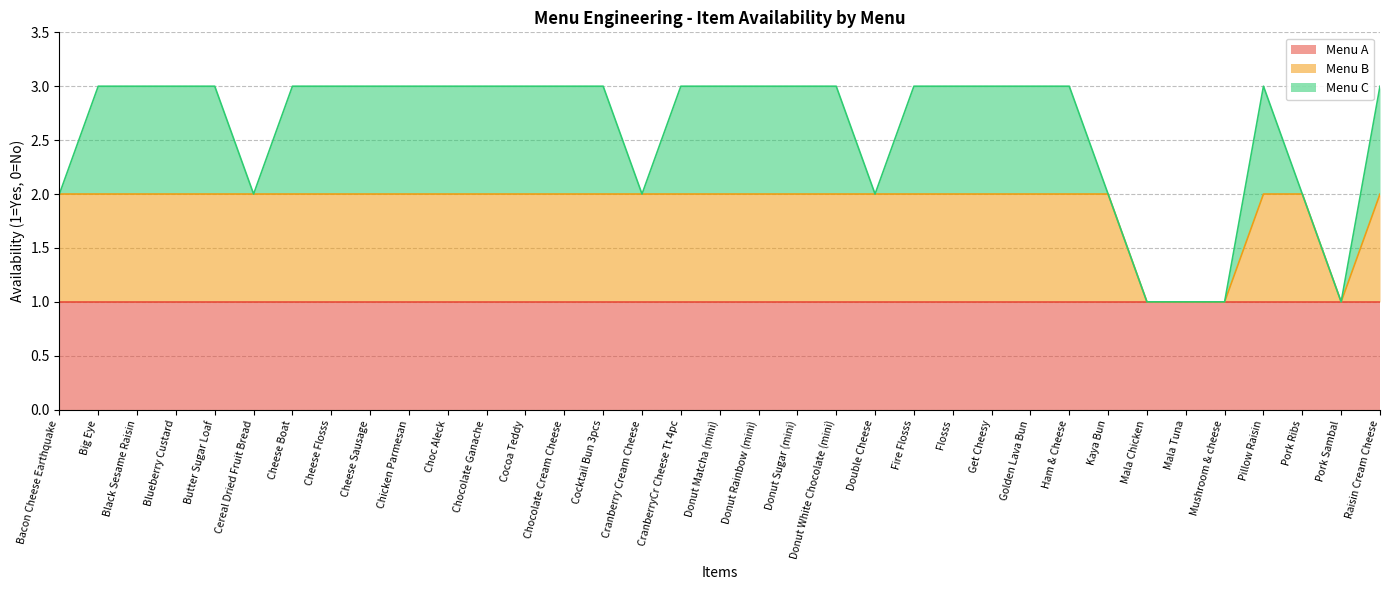

Which series has the largest total across all categories?

Menu A